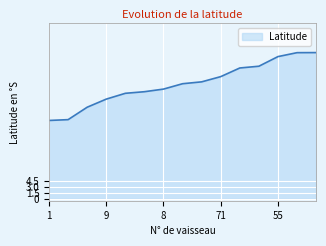

What is the maximum value shown in the chart?

37.5